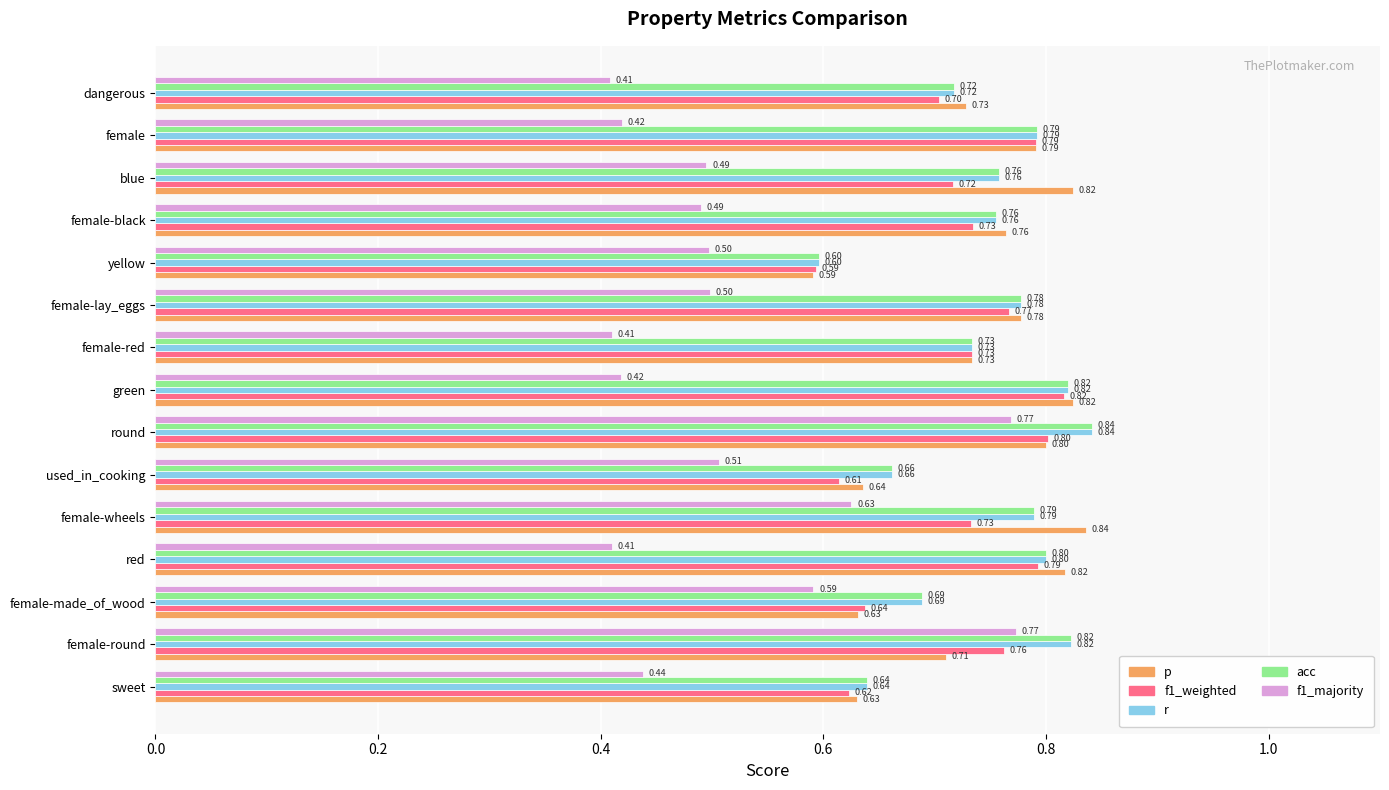

Which series has the widest spread of values?

f1_majority